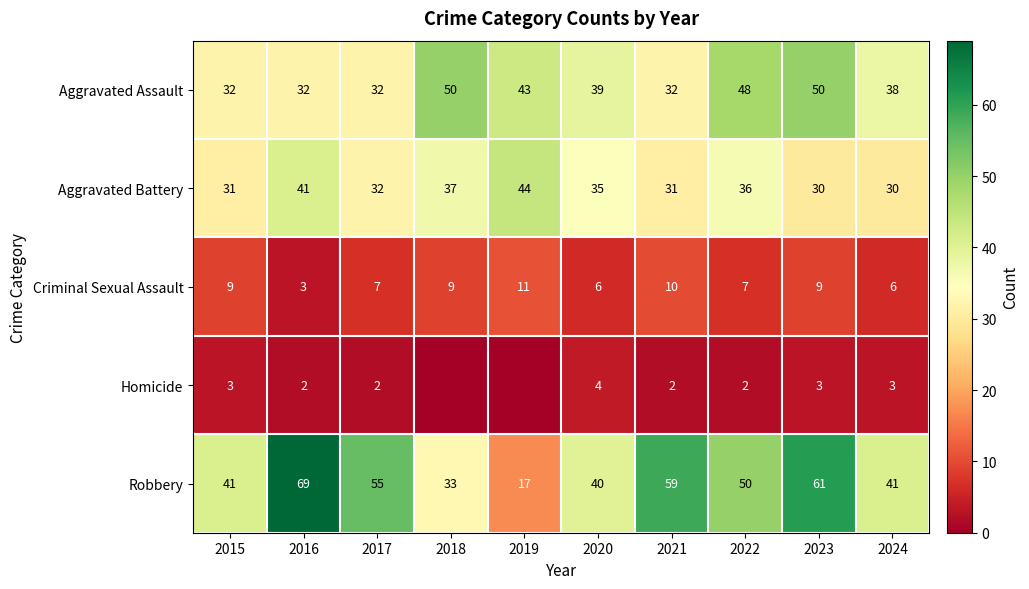

At 2016, list the series in order from smallest to largest.

Homicide, Criminal Sexual Assault, Aggravated Assault, Aggravated Battery, Robbery